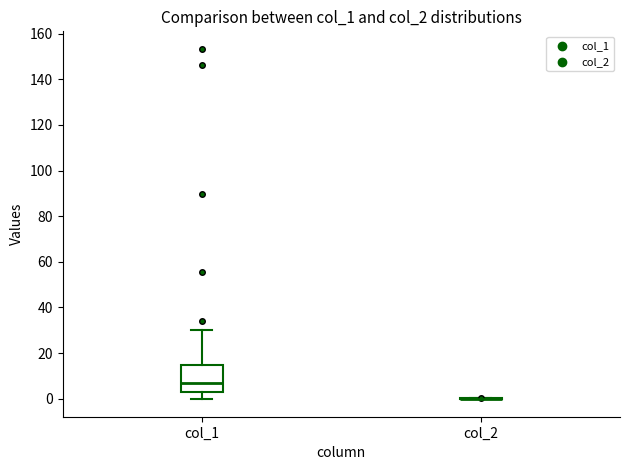

Reading left to right, read every box against the y-axis: the position of its median line, the range the box covers, and the ends of its whiskers. The values are not printed on the chart, so give them approximately, as read against the axis.

col_1: median 6, box 2 to 14, whiskers 0 to 30
col_2: box collapsed to a line at 0, whiskers 0 to 0